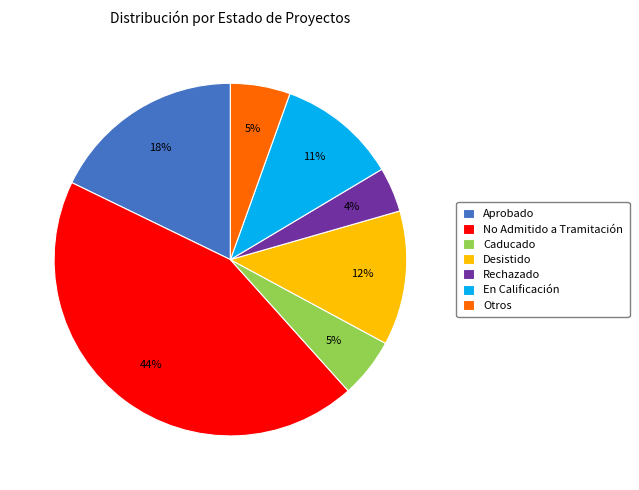

The Aprobado slice represents 28% of the pie. True or false?

False